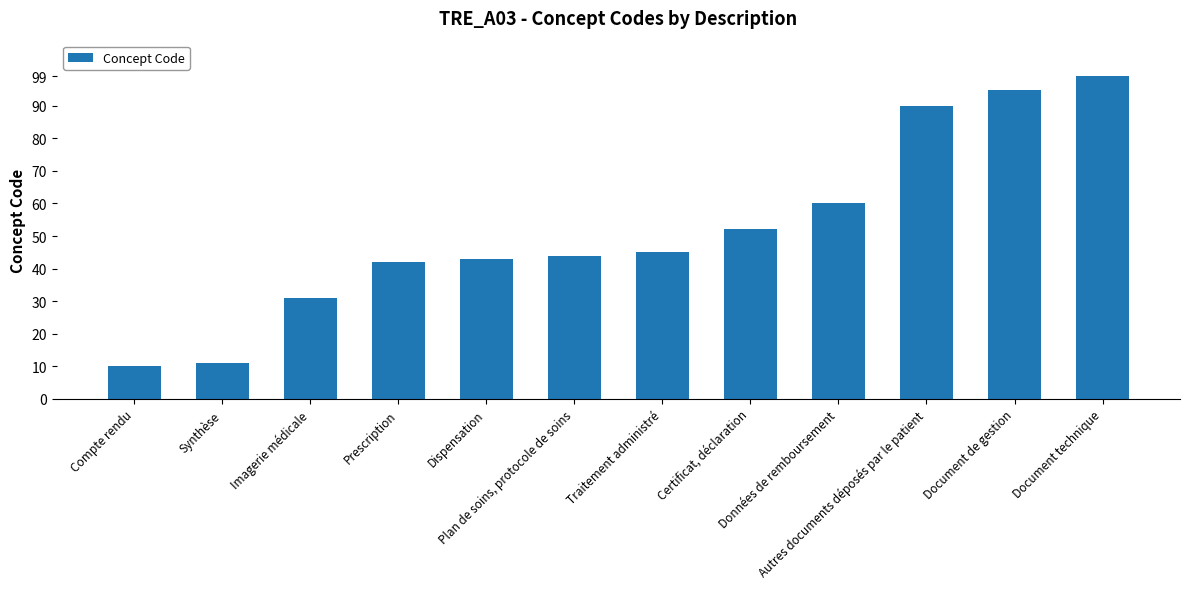

What is the sum of all values?

622